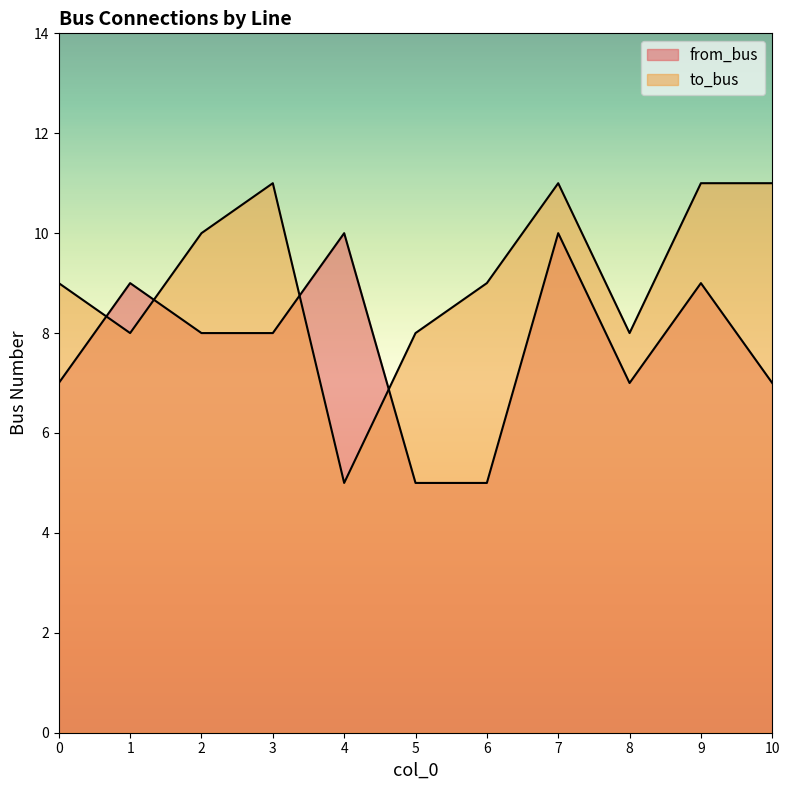

How many values in the from_bus series are below 8?

5